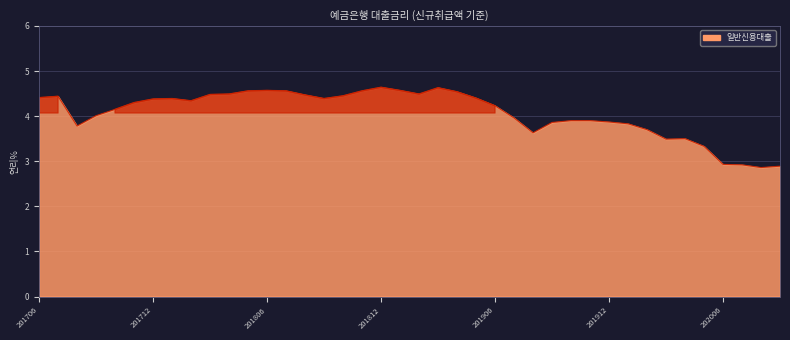

What is the minimum value shown in the chart?

2.9